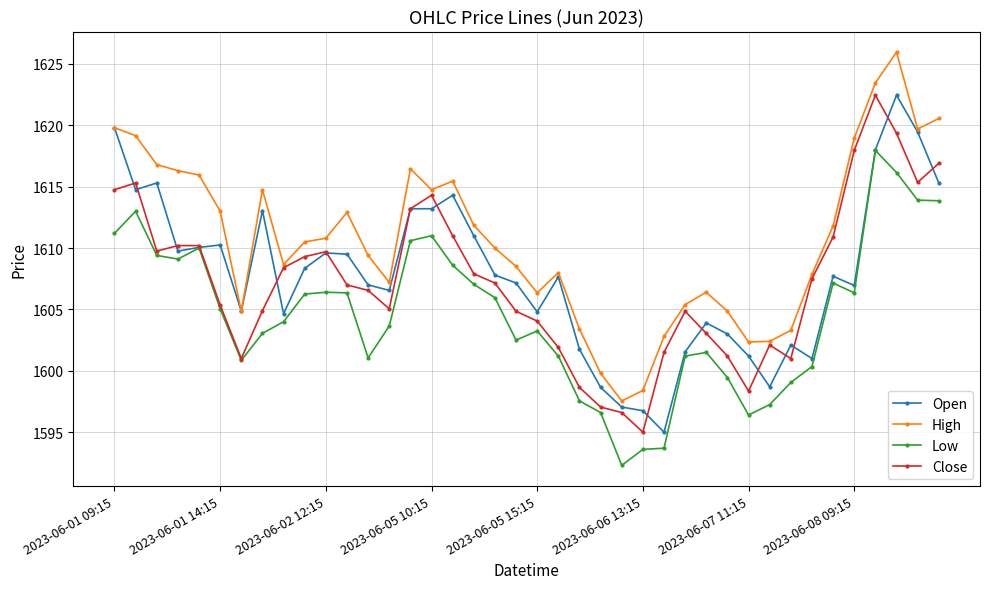

What is the minimum value shown in the chart?

1592.3